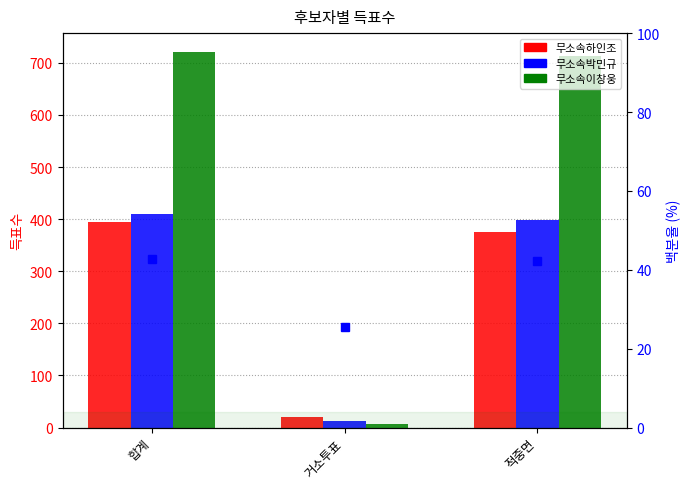

What is the spread (max minus min) of values at 적중면?

339